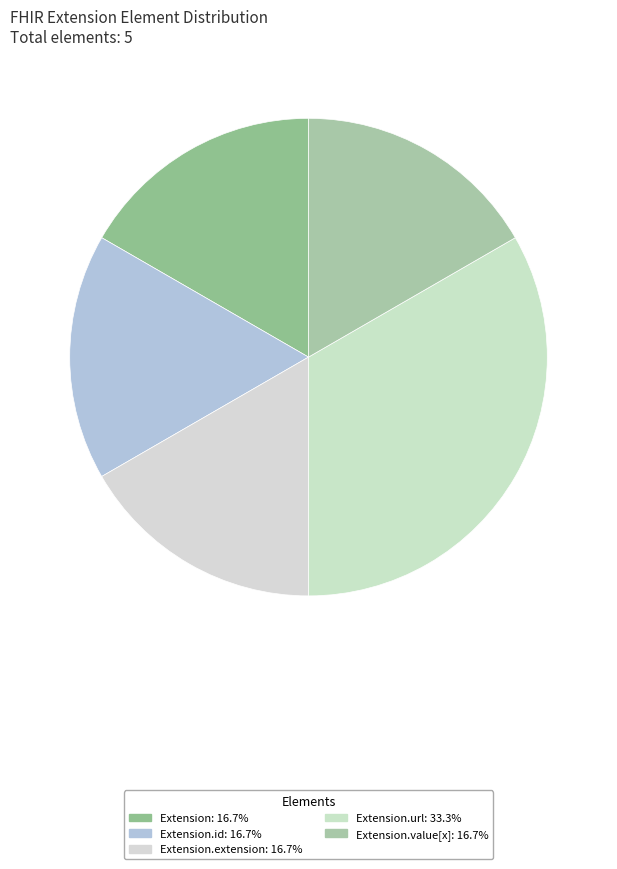

Rank the categories by value from lowest to highest.

Extension, Extension.id, Extension.extension, Extension.value[x], Extension.url